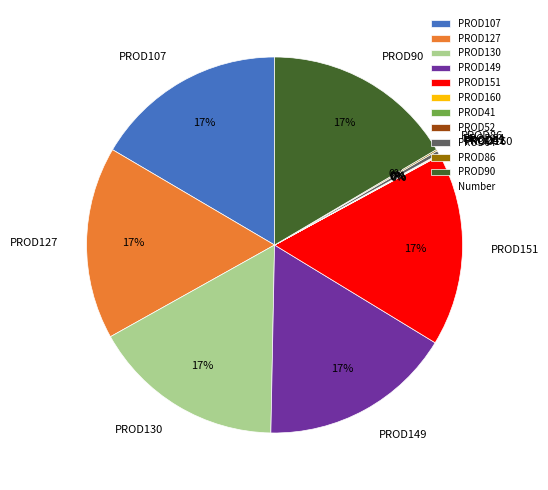

Do PROD64 and PROD127 together represent more than half of the pie?

No